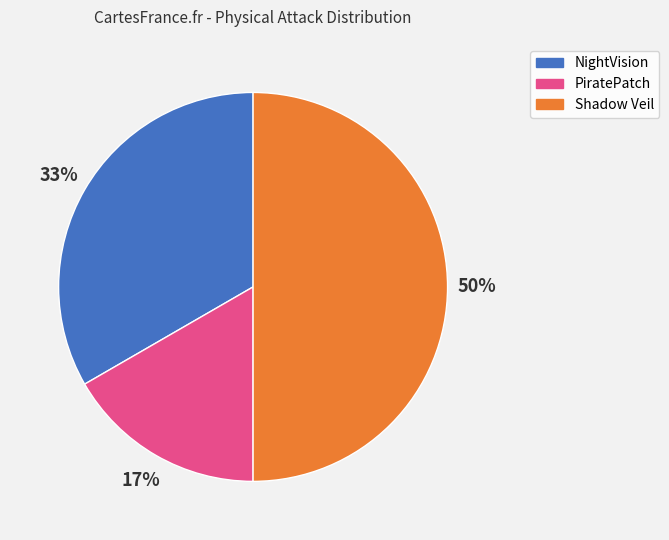

To the nearest percent, what is the average slice percentage?

33%